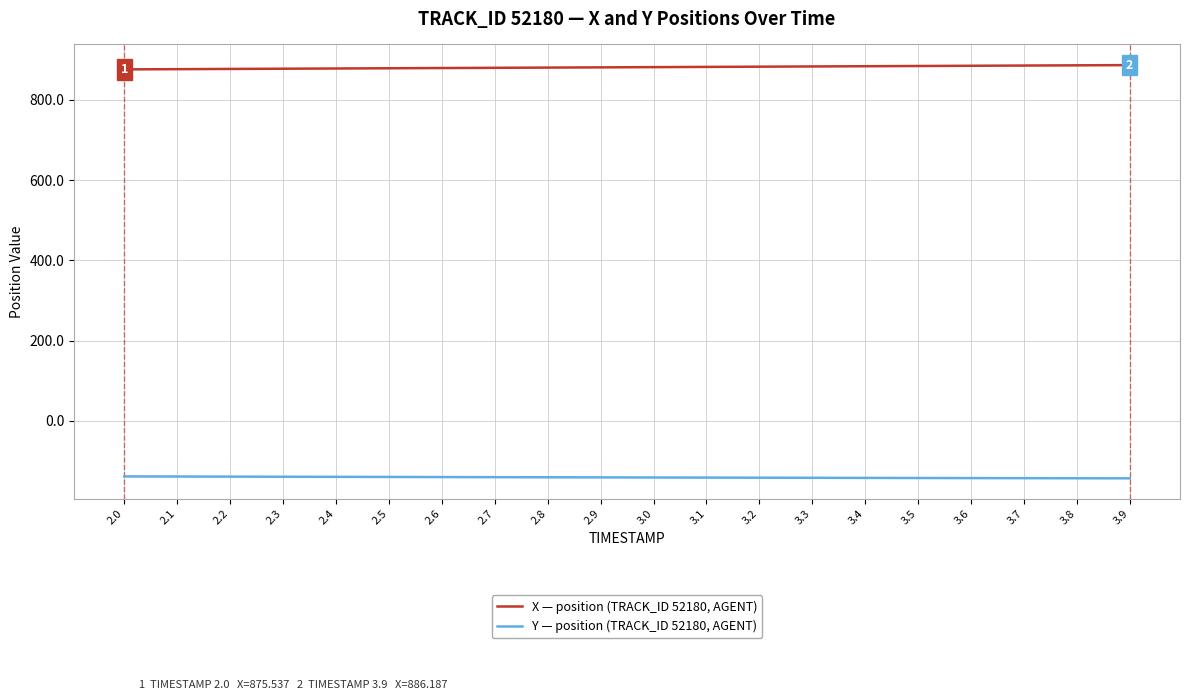

What is the minimum value shown in the chart?

-143.0